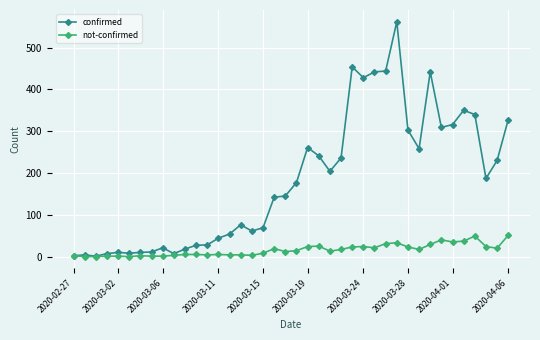

What are all the series names shown in the legend?

confirmed, not-confirmed